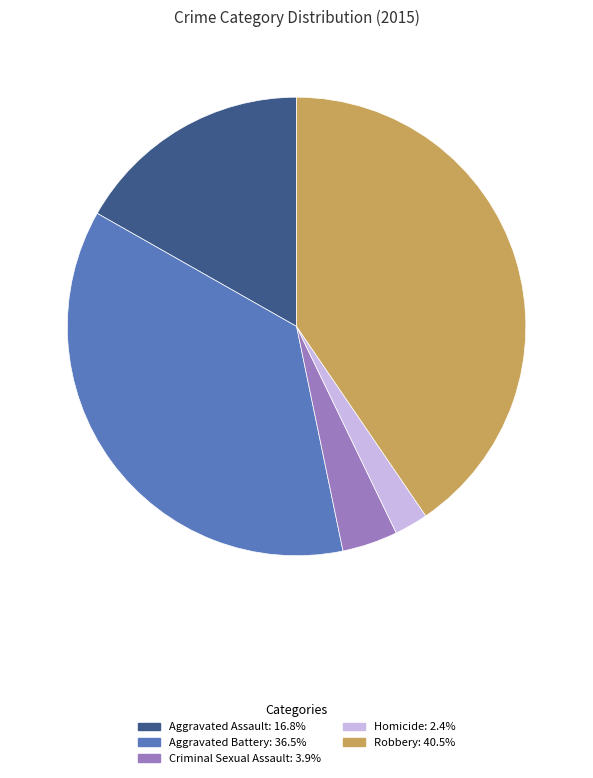

Do Robbery and Criminal Sexual Assault together represent more than half of the pie?

No